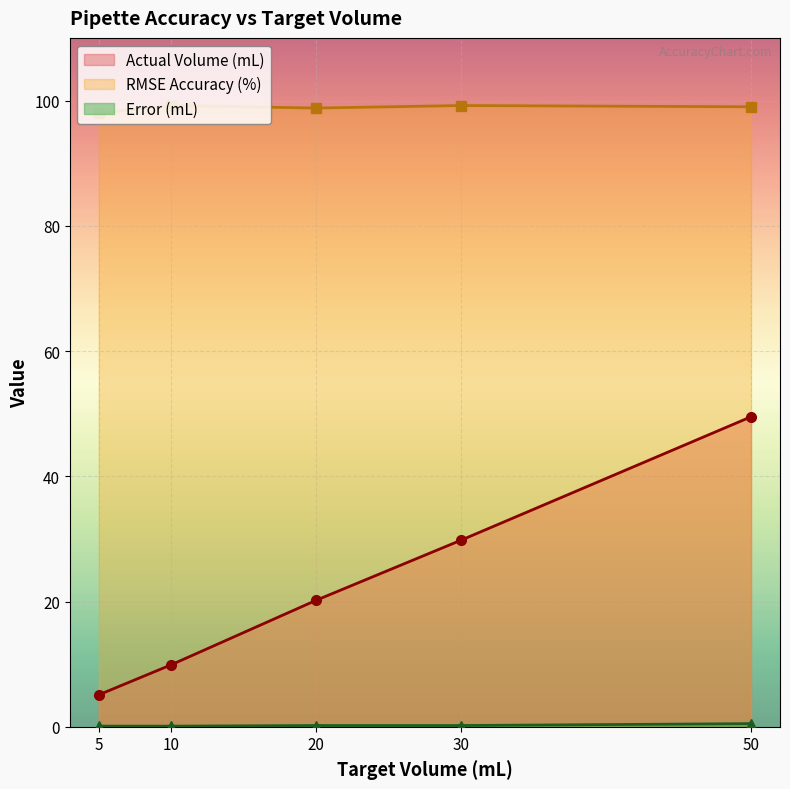

The Actual Volume (mL) series shows 5.3 at 10. True or false?

False